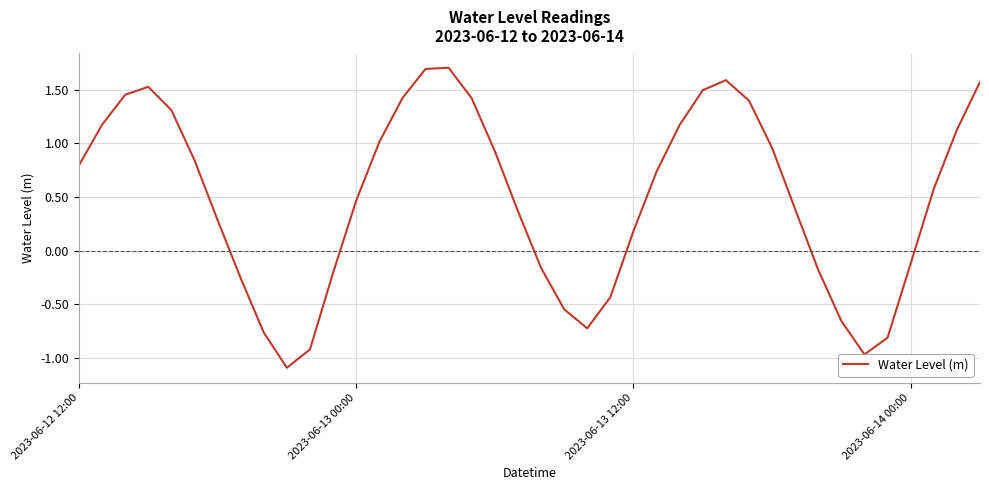

What is the difference between the maximum and minimum values?

2.8